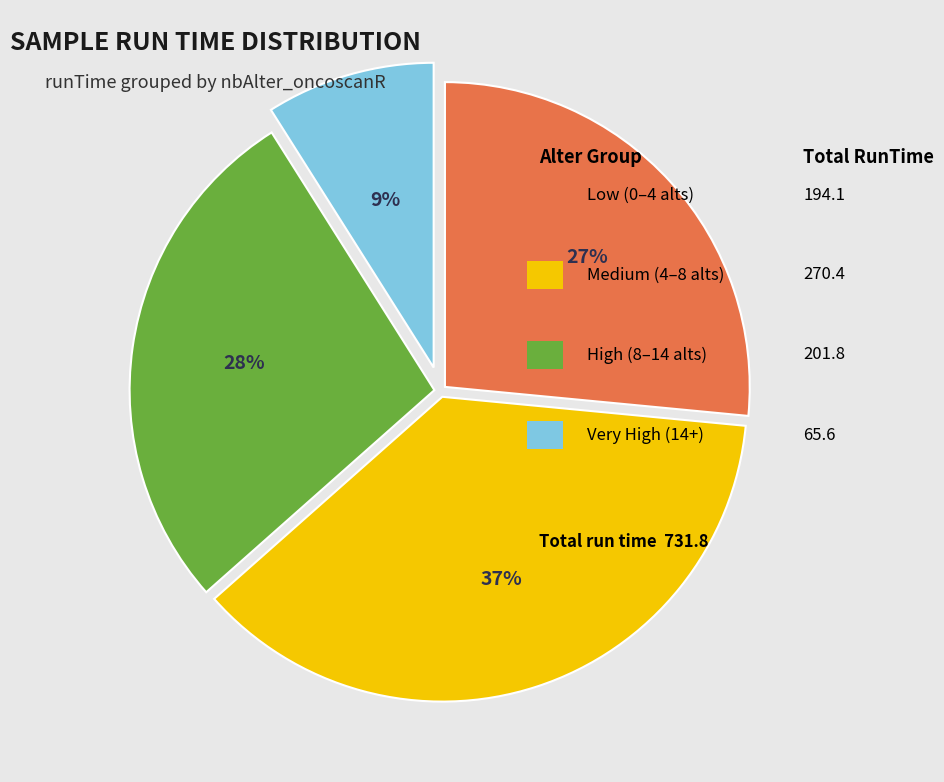

To the nearest percent, what is the difference between the largest and smallest slice percentages?

28%